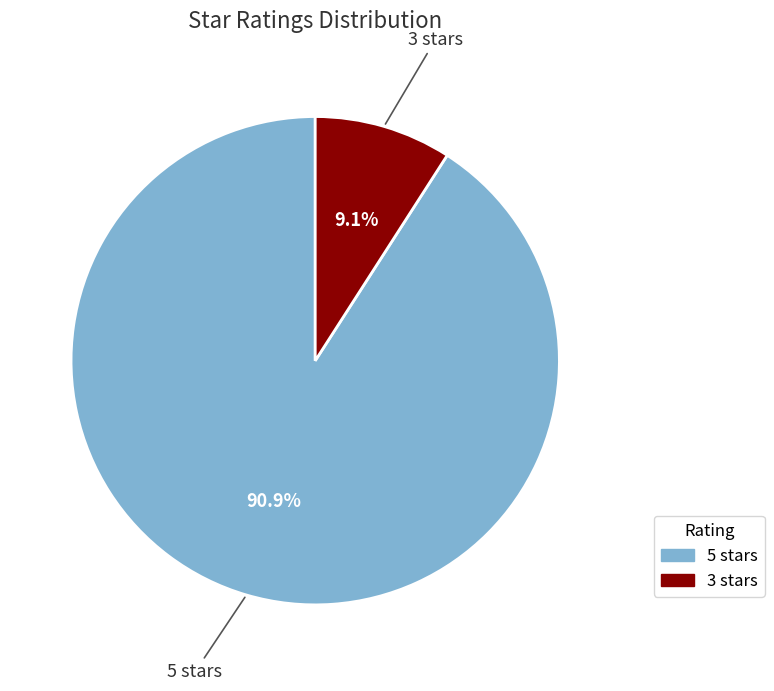

Is the sum of 5 stars and 3 stars greater than half?

Yes